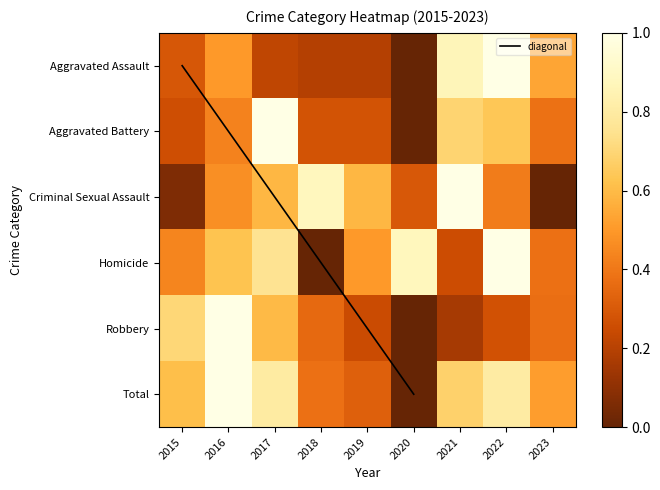

Which category has the highest value across all series?

2022